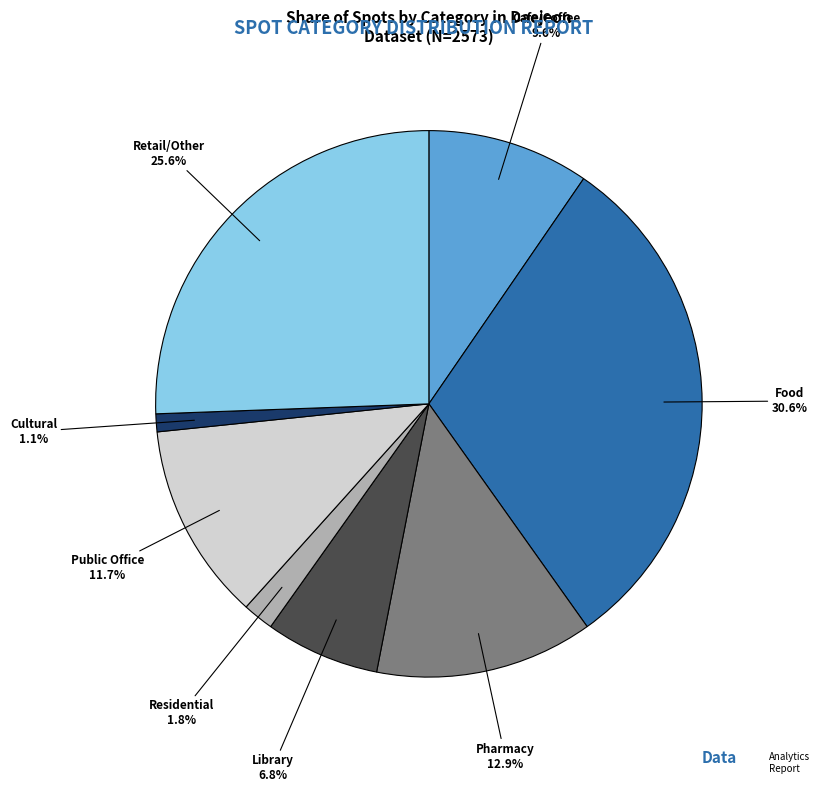

Is there any slice that represents more than half of the pie?

No